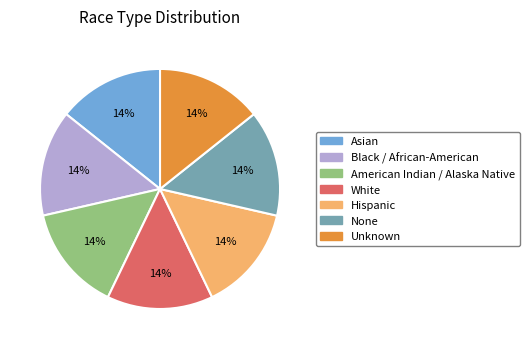

Is it true that Unknown is 61% of the pie?

False